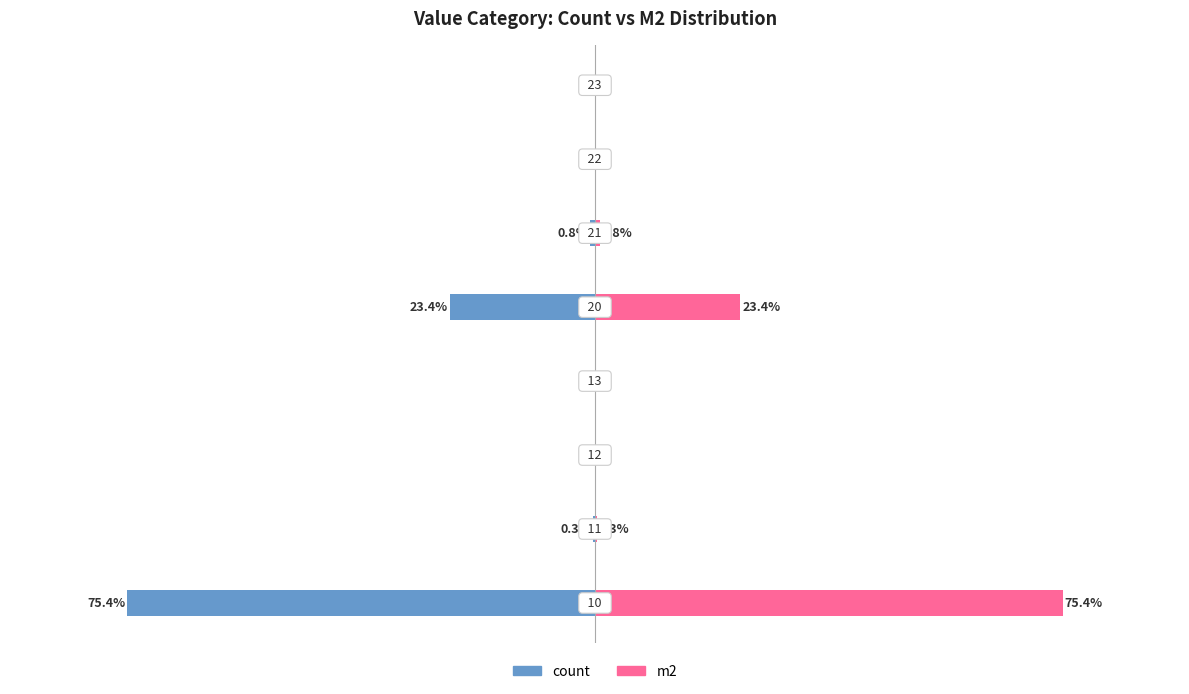

What is the minimum value for count?

-75.4